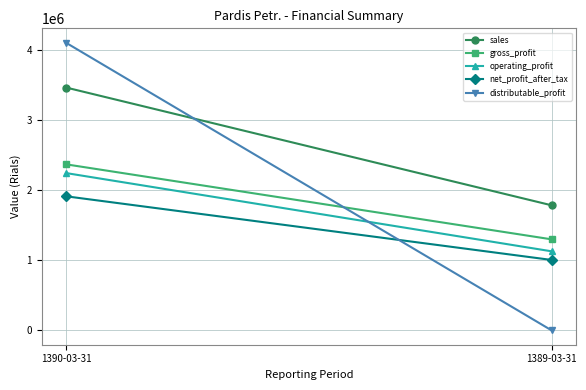

What is the label of the 1st point from the right?

1389-03-31